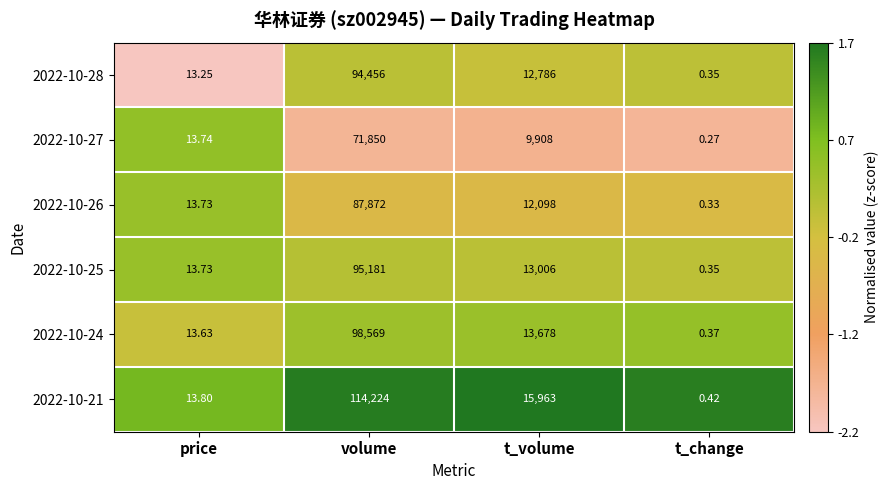

Rank the categories by 2022-10-27 value from highest to lowest.

volume, t_volume, price, t_change